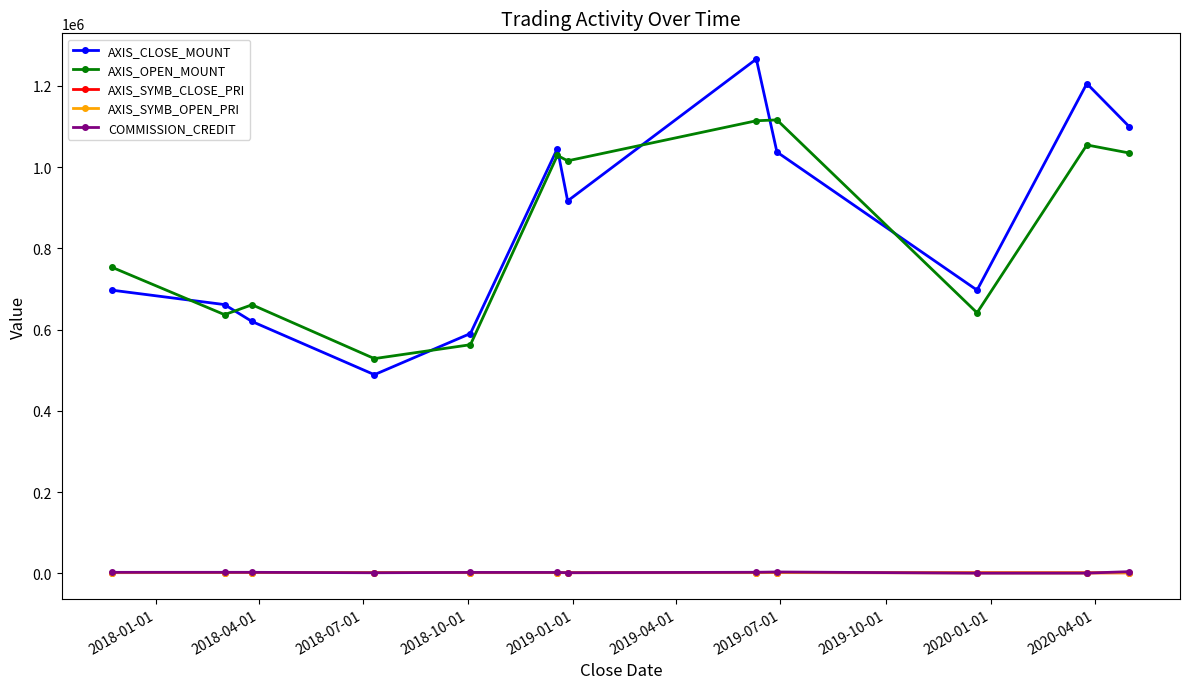

In AXIS_CLOSE_MOUNT, how many points are lower than both neighbors (excluding endpoints)?

3